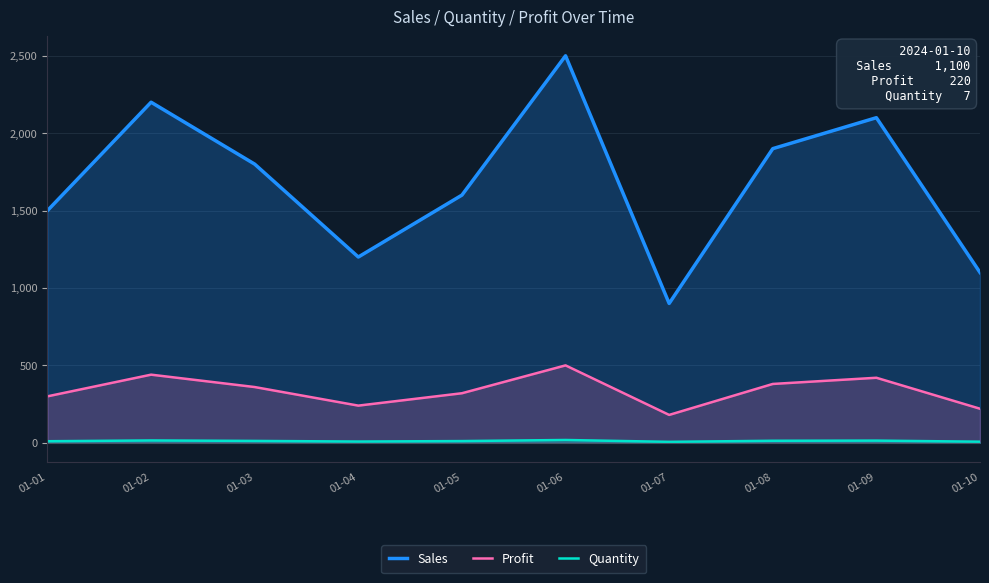

The value of Sales at 01-04 is 1925. True or false?

False